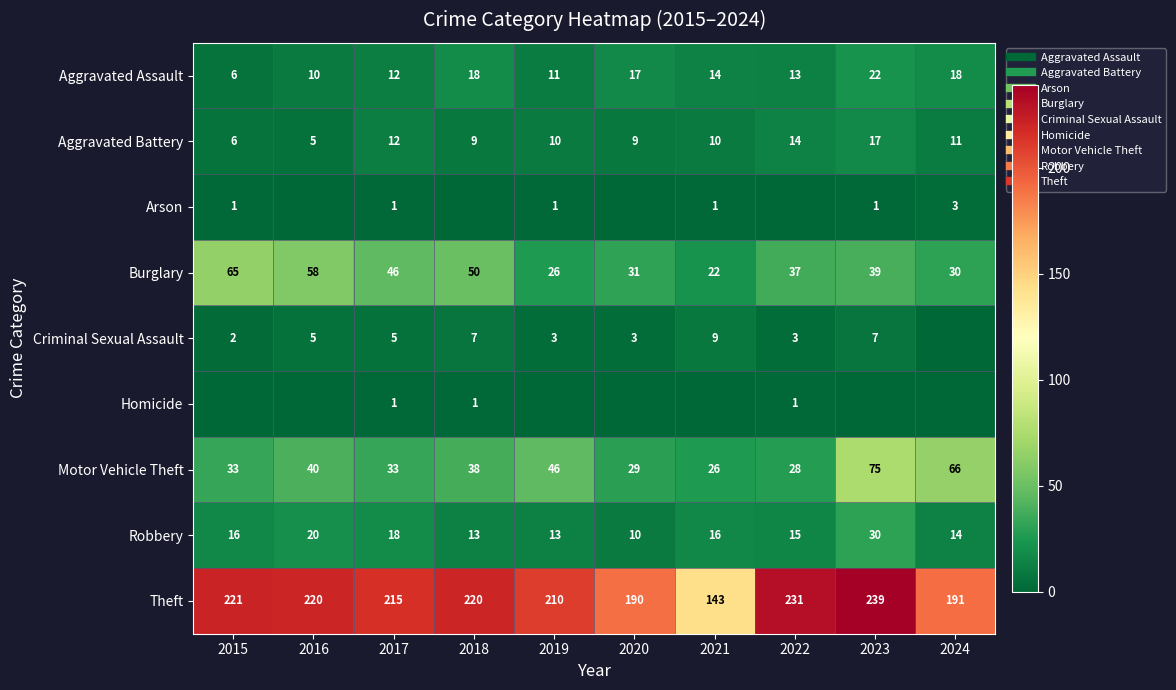

Is the value of Burglary at 2019 greater than the value of Aggravated Assault at 2023?

Yes